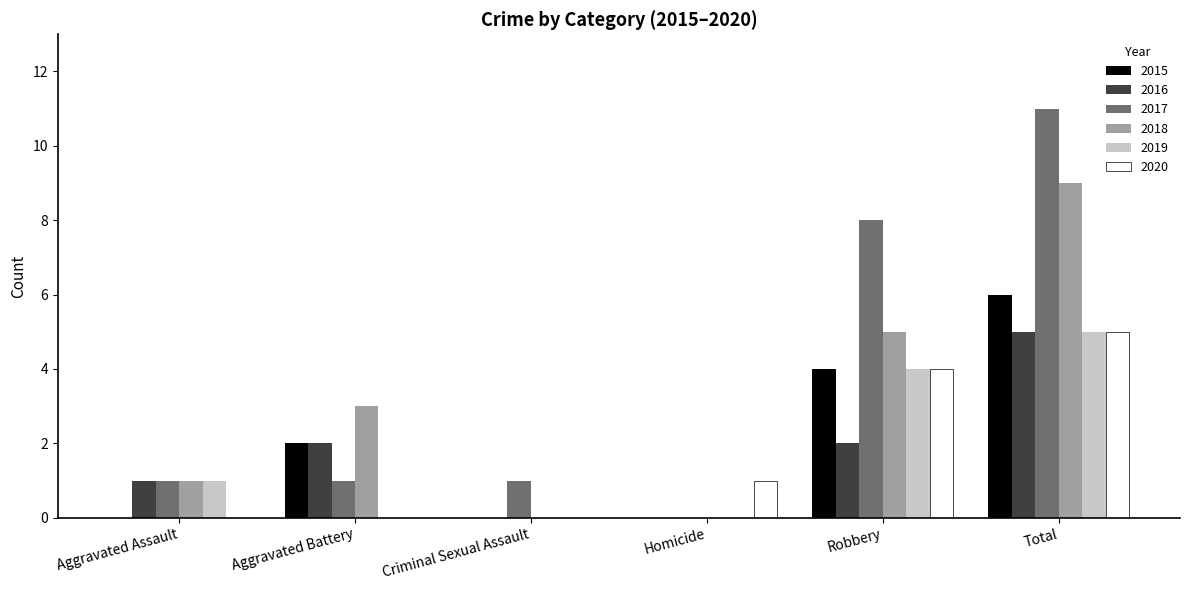

What value does the 2019 series have at Robbery?

4